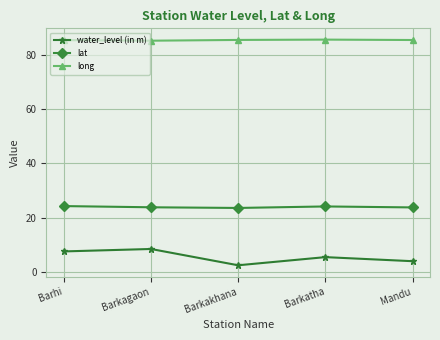

What is the label of the 2nd point from the right?

Barkatha